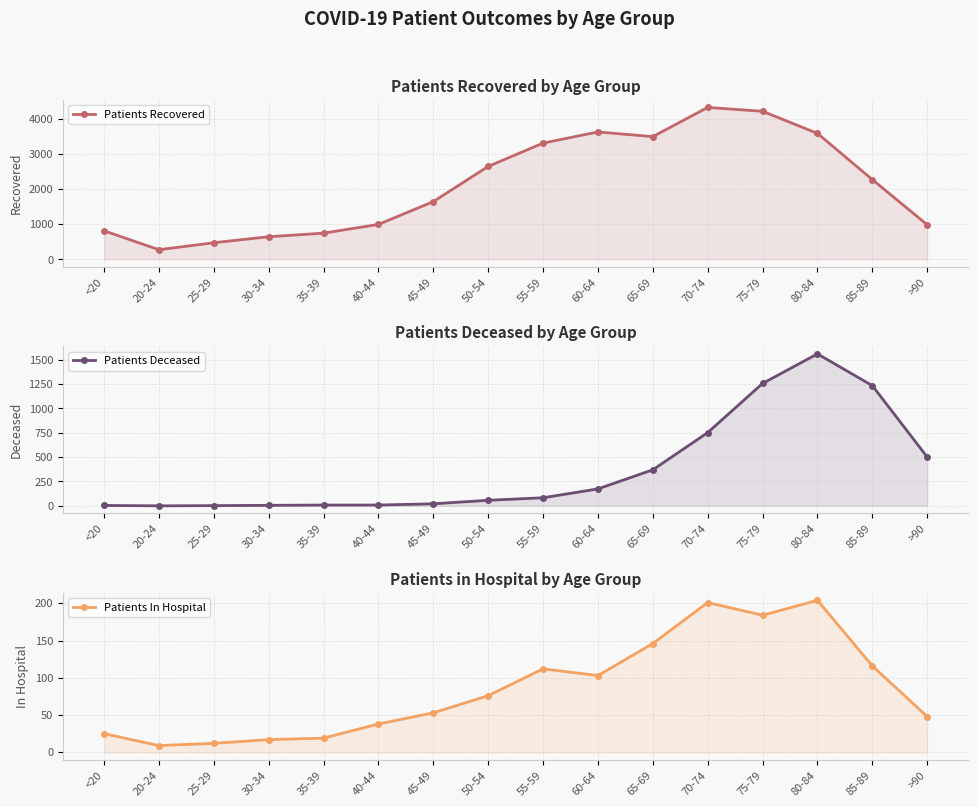

Is it true that Patients In Hospital equals 8 at 35-39?

False